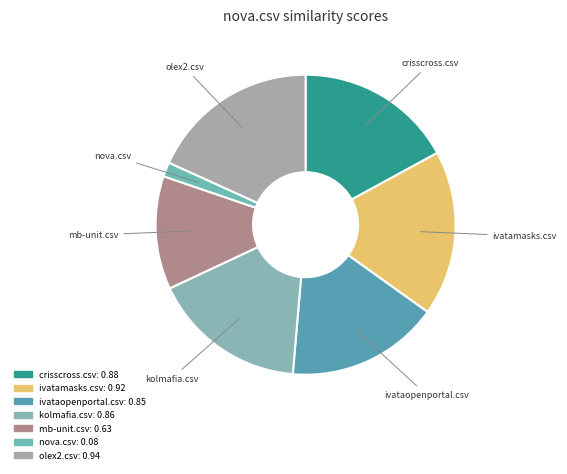

Which has a higher value, ivatamasks.csv or ivataopenportal.csv?

ivatamasks.csv